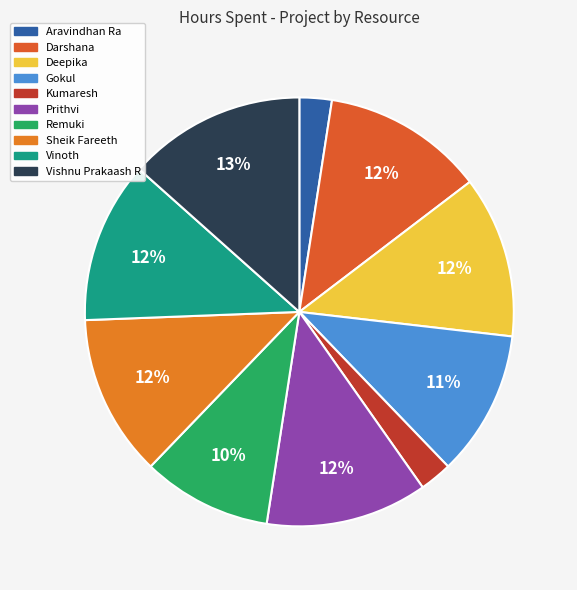

What is the smallest slice in the pie chart?

Aravindhan Ra